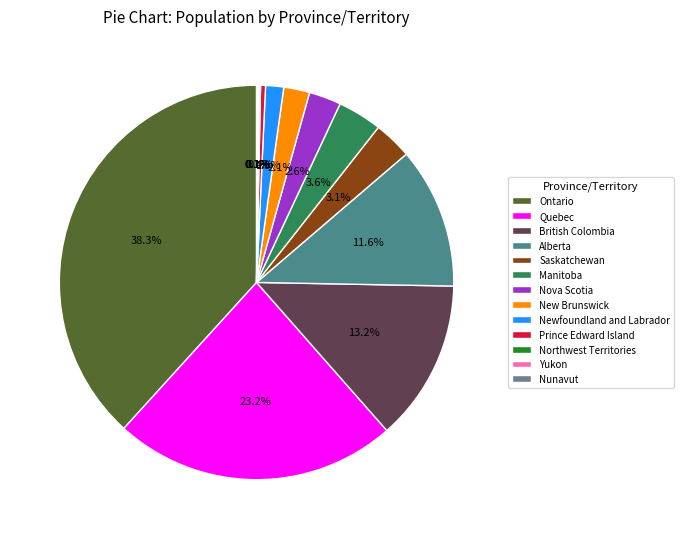

Is there any slice that represents more than half of the pie?

No